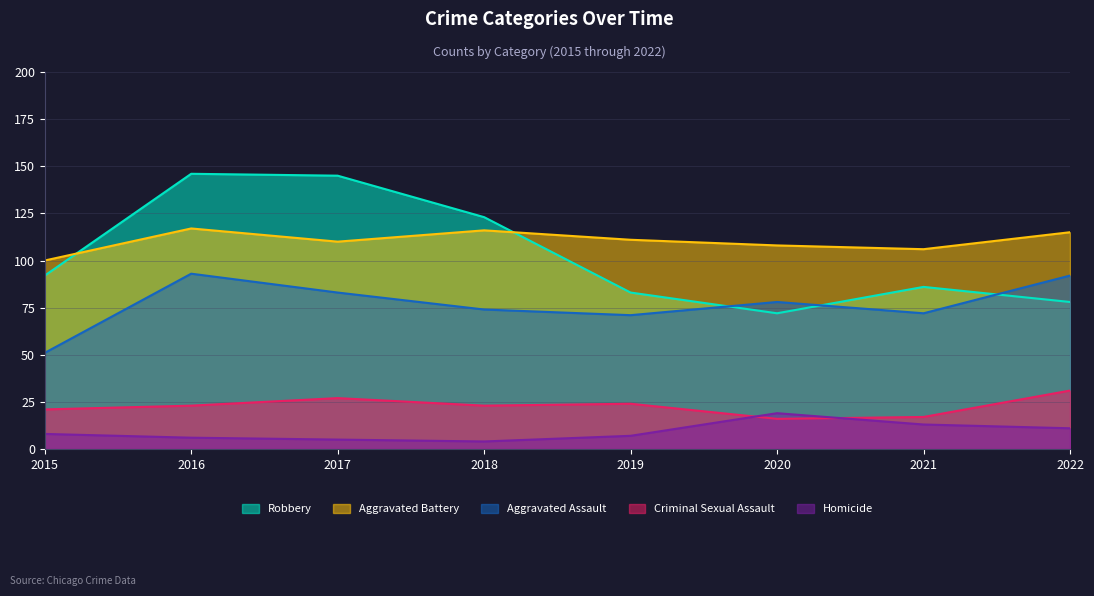

How many series are shown in this chart?

5